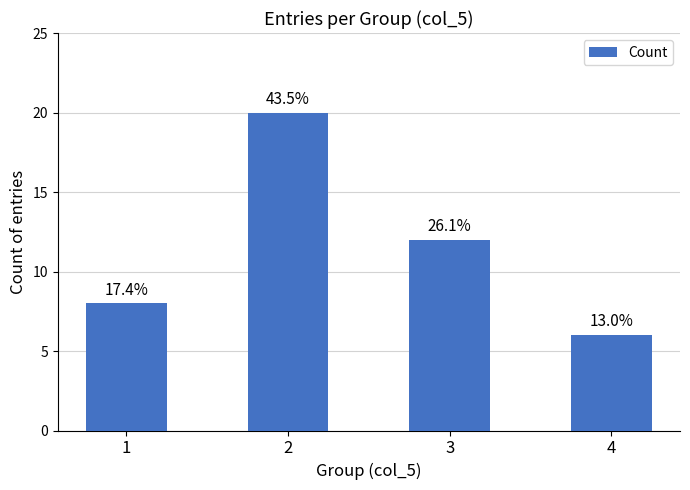

Are the bars horizontal?

No